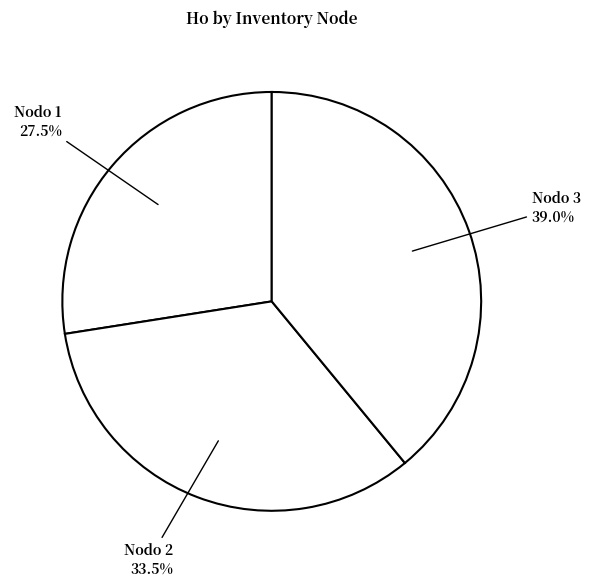

Which category has the biggest portion of the pie?

Nodo 3 - Pies inventariados